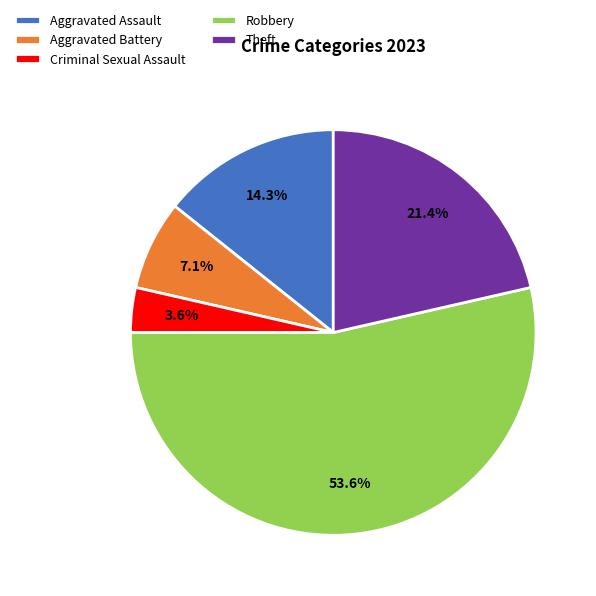

To the nearest percent, what is the difference between the Aggravated Battery and Robbery slice percentages?

46%